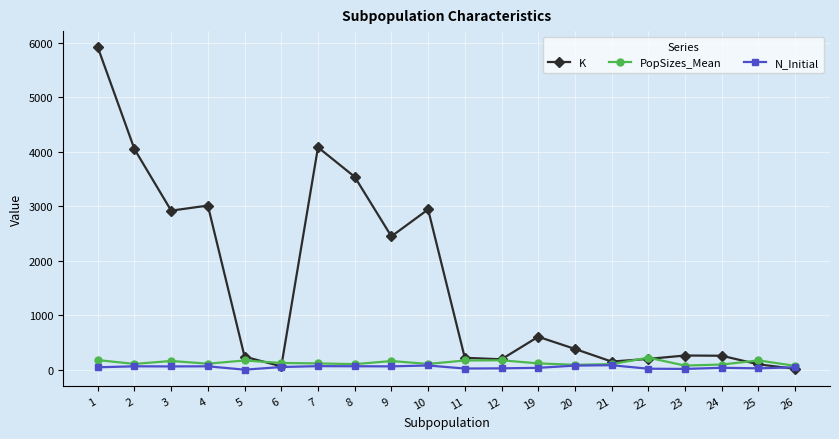

Which series has the largest total across all categories?

K